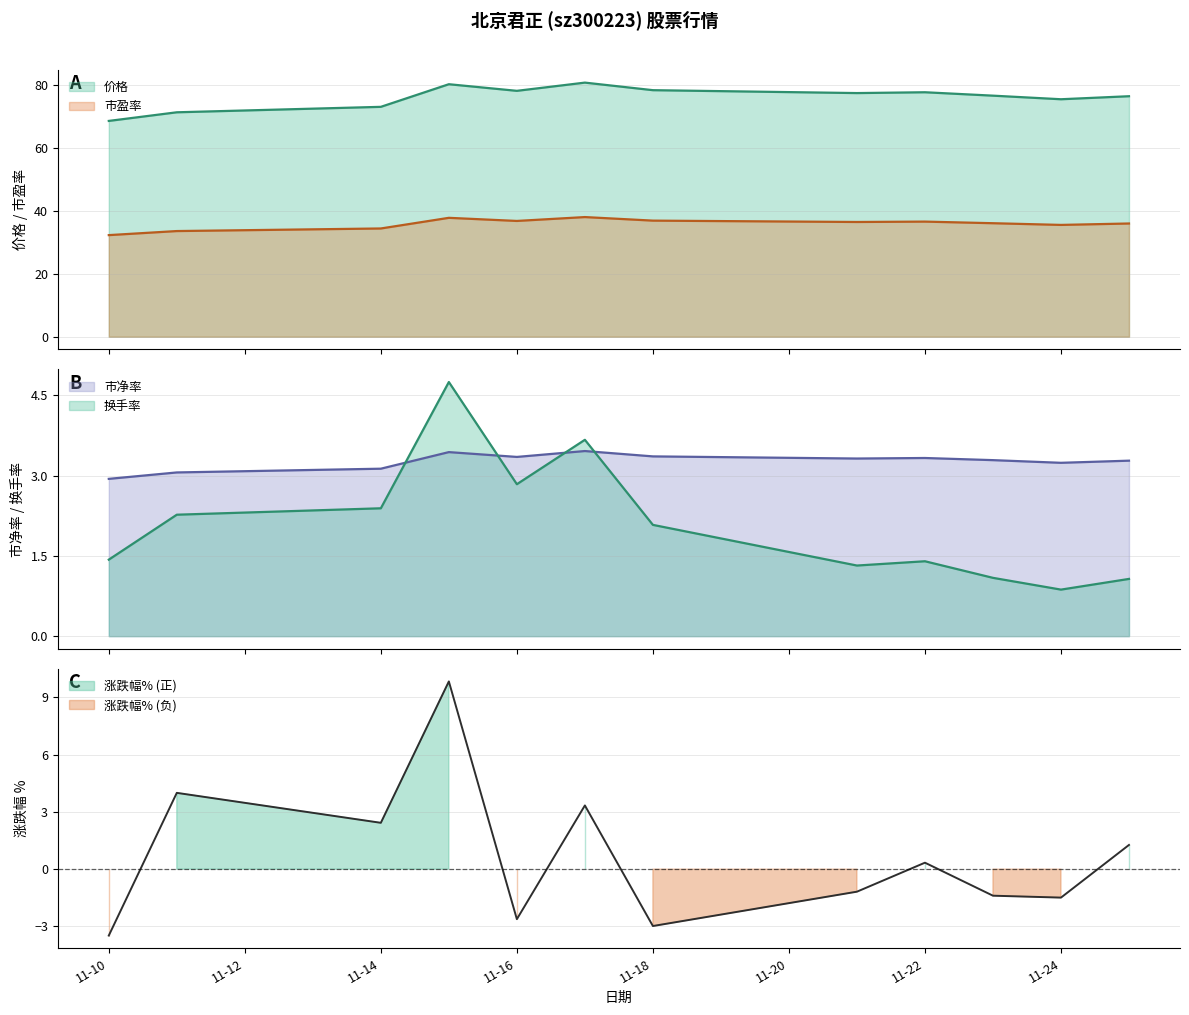

Which series has the widest spread of values?

价格